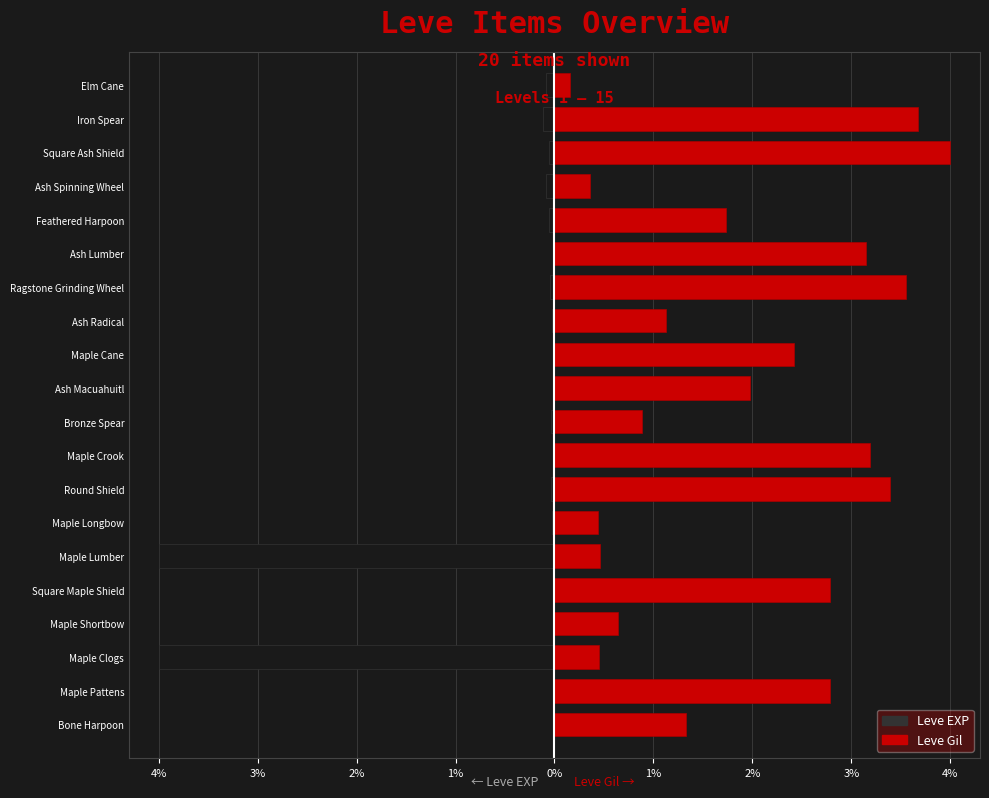

What is the value of the Leve Gil bar at the 20th from the left?

0.2